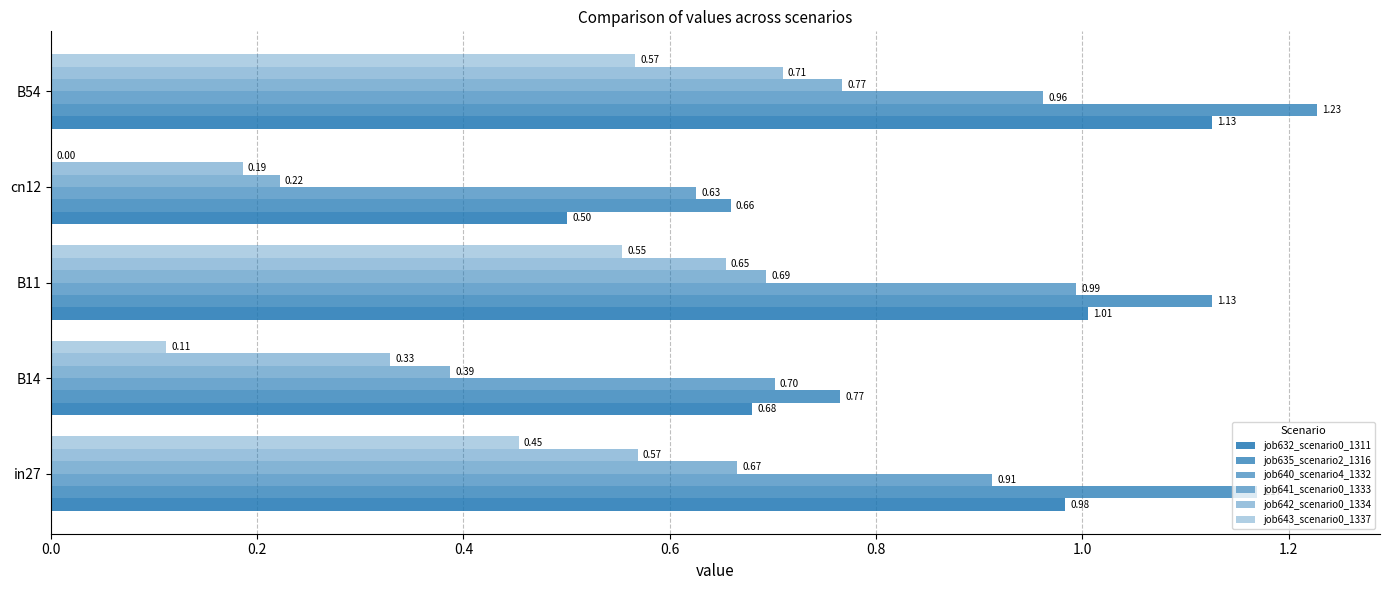

What is the average value of the job640_scenario4_1332 series?

0.8